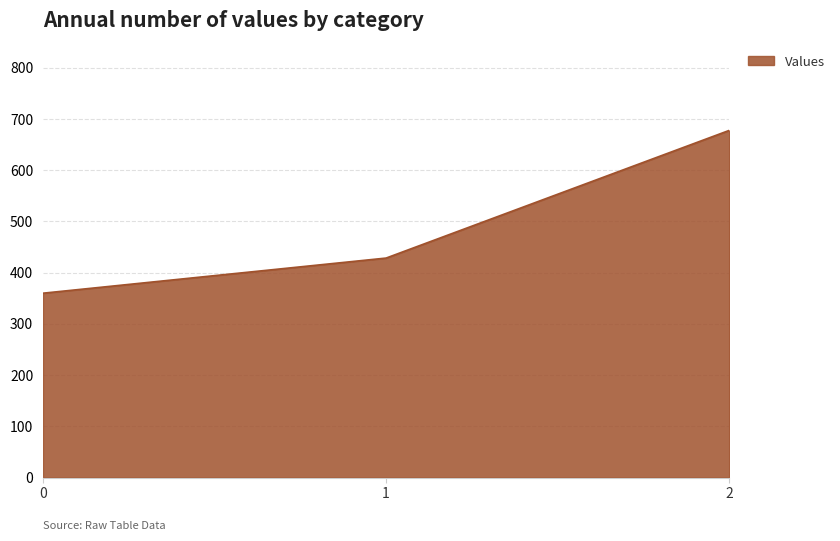

Count the number of data series in this chart.

1